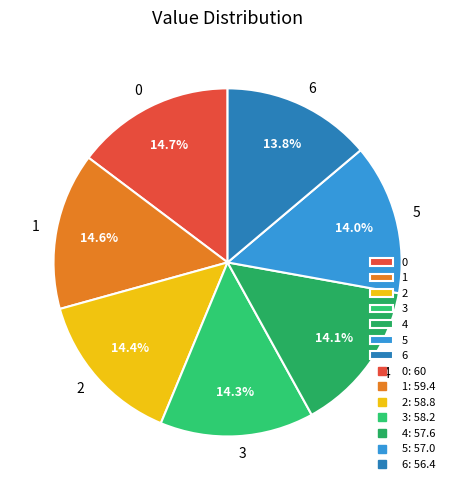

Do 0 and 4 together represent more than half of the pie?

No